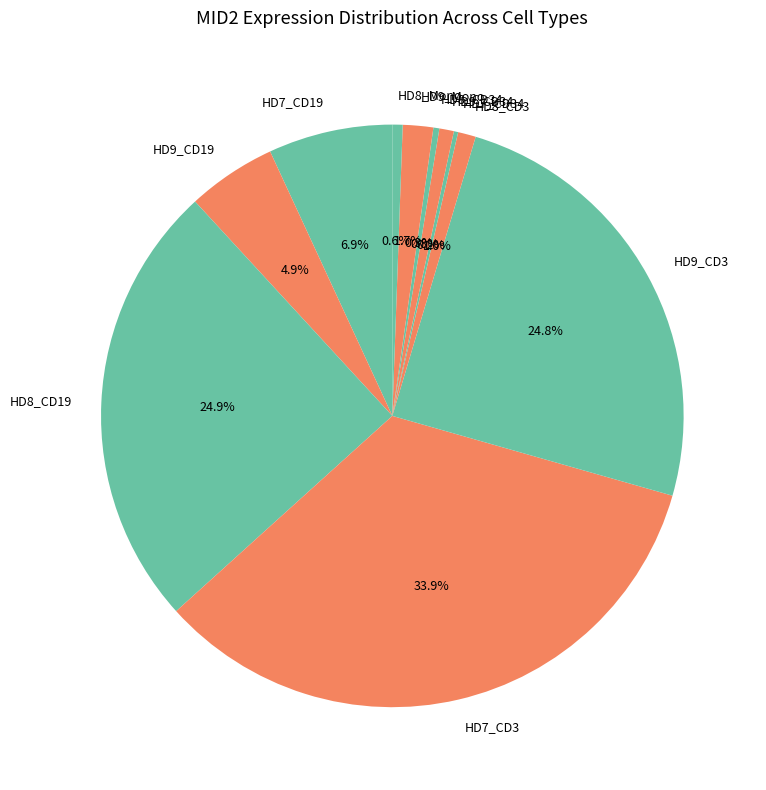

Is there a majority slice in this chart?

No